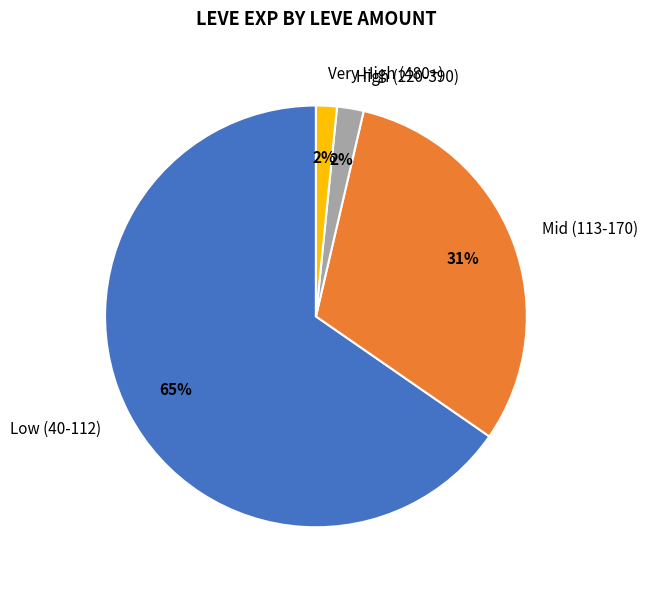

Is there a majority slice in this chart?

Yes